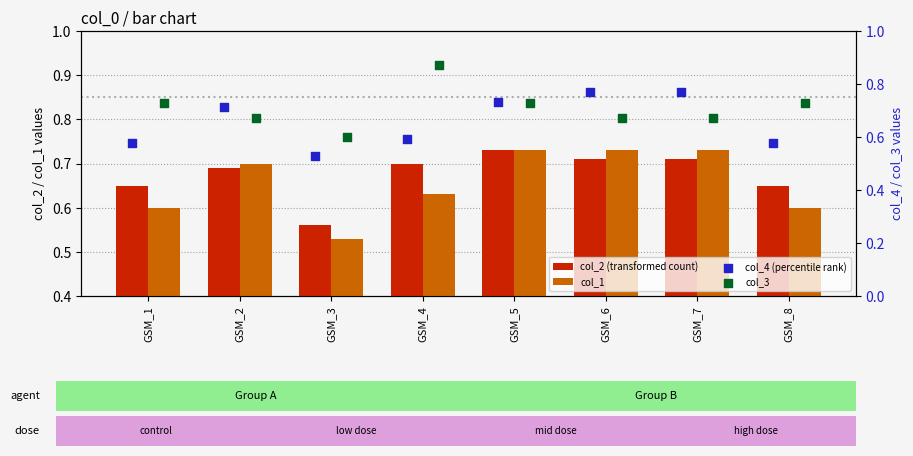

What are all the series names shown in the legend?

col_2 (transformed count), col_1, col_4 (percentile rank), col_3